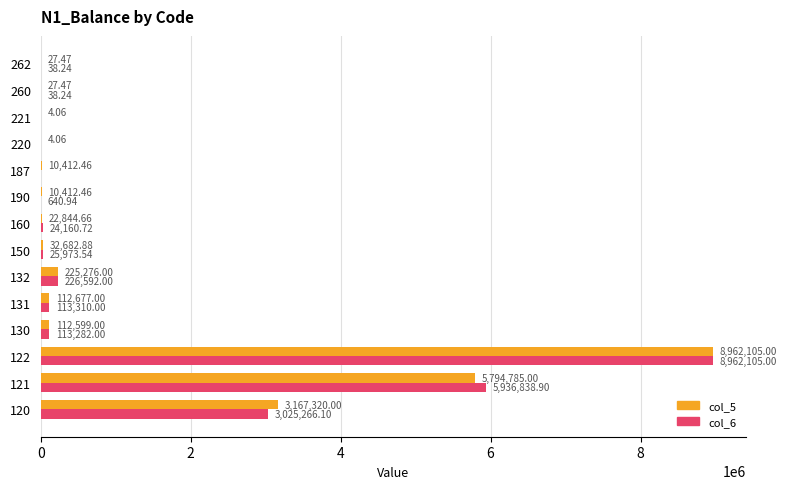

Which series has the largest total across all categories?

col_5